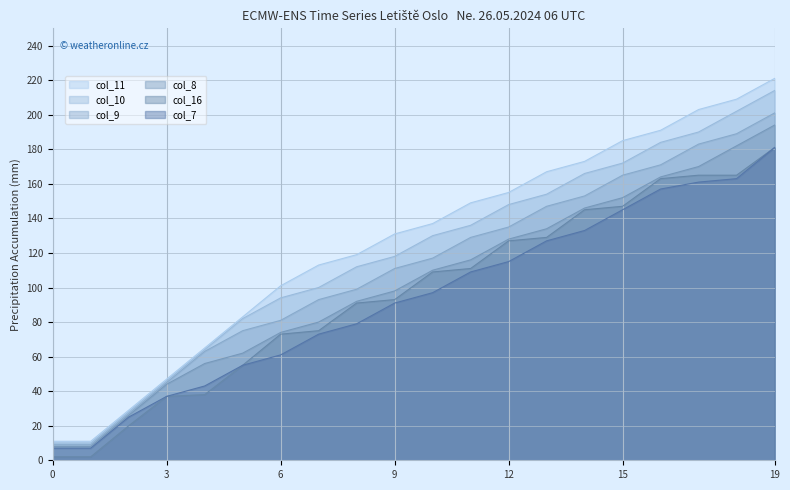

Rank the series by their maximum value, from highest to lowest.

col_11, col_10, col_9, col_8, col_16, col_7